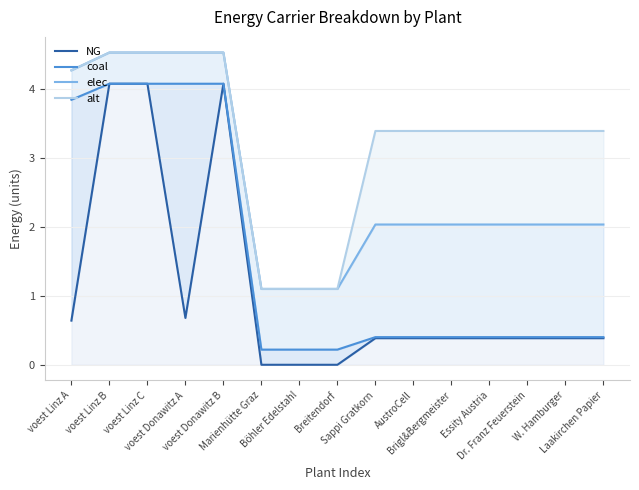

Reading left to right, list all the values displayed in this chart.

NG: 0.6	4.1	4.1	0.7	4.1	0.0	0.0	0.0	0.4	0.4	0.4	0.4	0.4	0.4	0.4
coal: 3.8	4.1	4.1	4.1	4.1	0.2	0.2	0.2	0.4	0.4	0.4	0.4	0.4	0.4	0.4
elec: 4.3	4.5	4.5	4.5	4.5	1.1	1.1	1.1	2.0	2.0	2.0	2.0	2.0	2.0	2.0
alt: 4.3	4.5	4.5	4.5	4.5	1.1	1.1	1.1	3.4	3.4	3.4	3.4	3.4	3.4	3.4